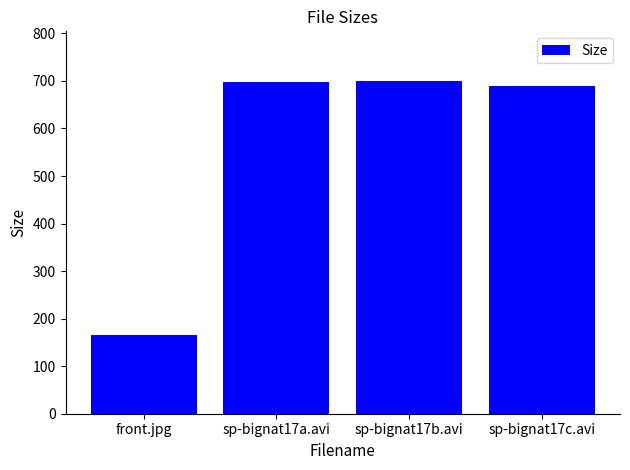

What position from the left is sp-bignat17a.avi?

2